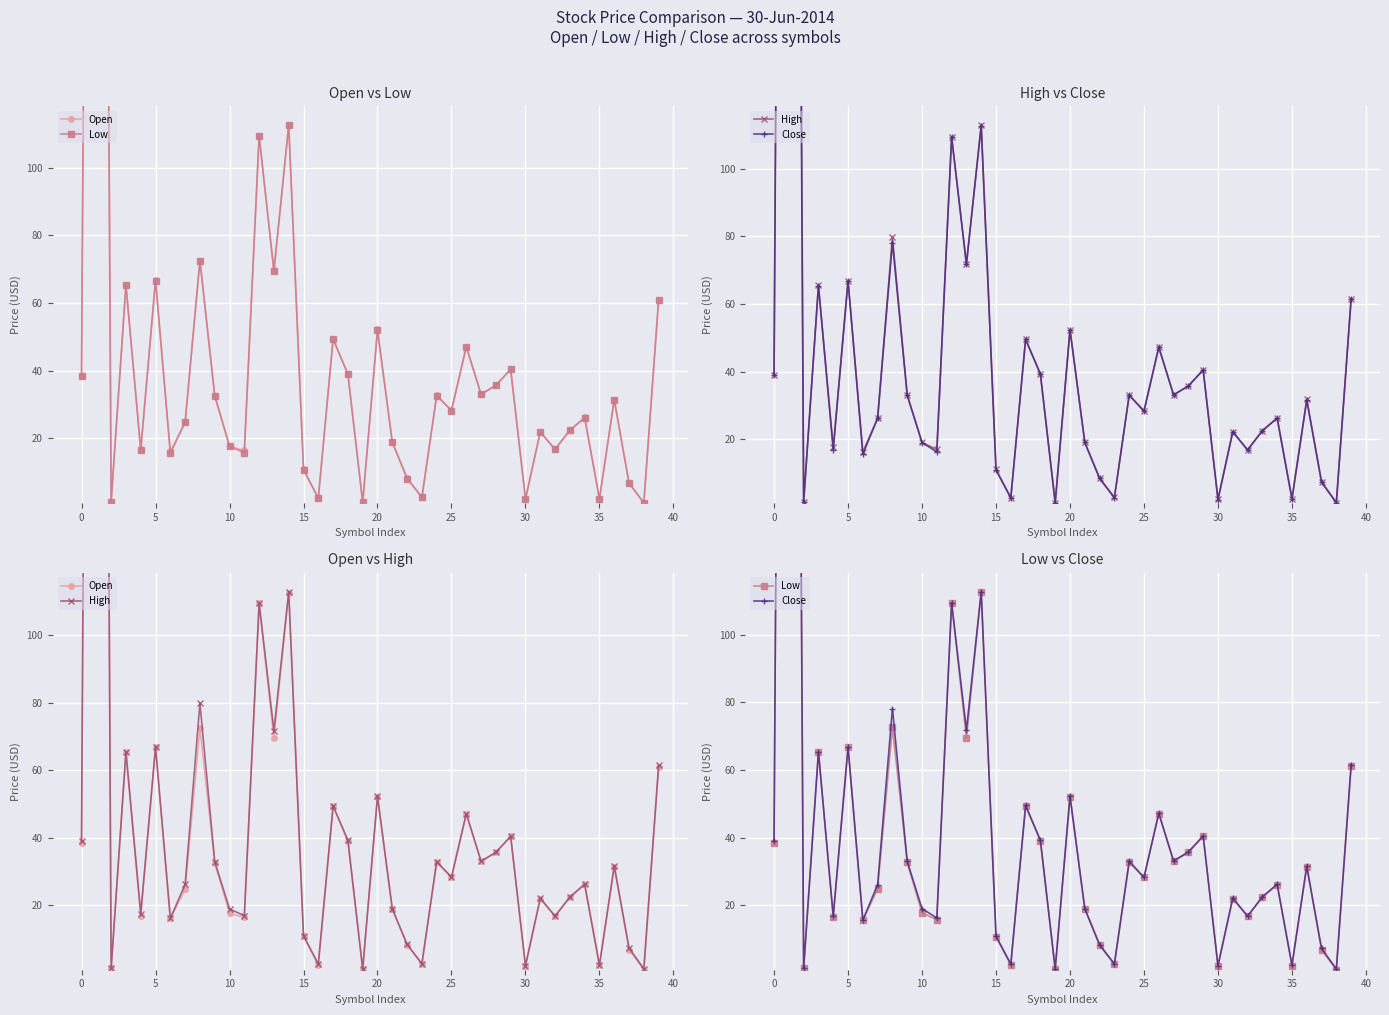

True or false: Open and Low intersect in this chart.

False